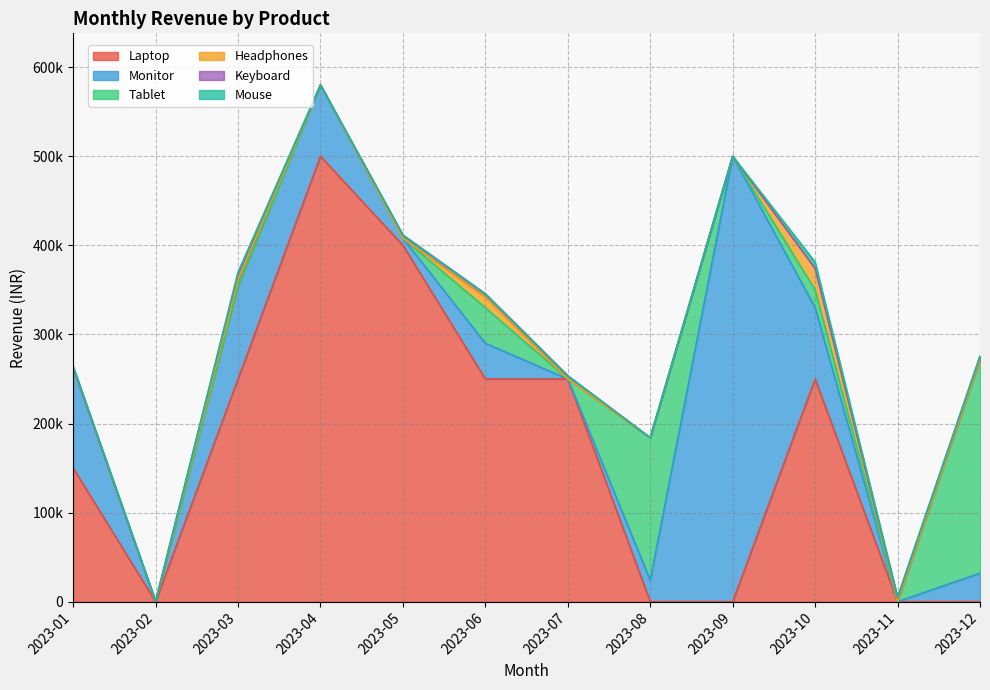

What is the value of the Keyboard point at the 3rd from the left?

7000